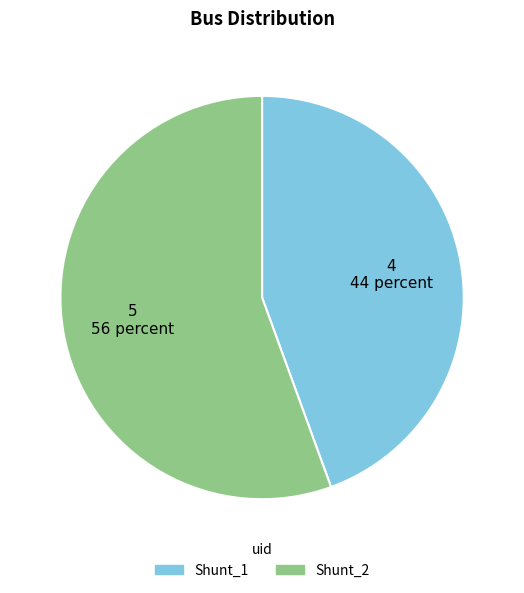

Which category accounts for the majority?

Shunt_2